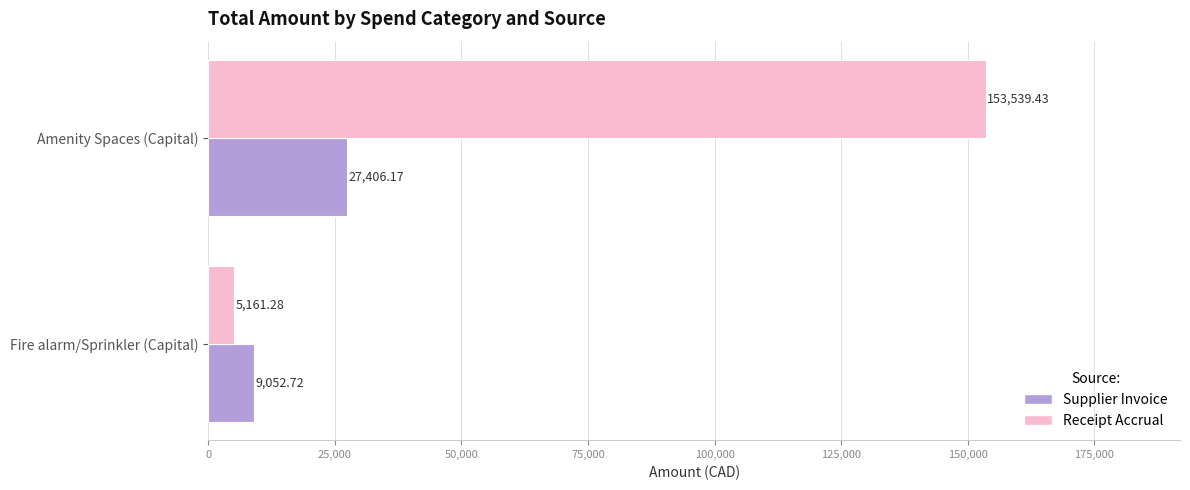

At which category does the chart reach its peak across all series?

Amenity Spaces (Capital)